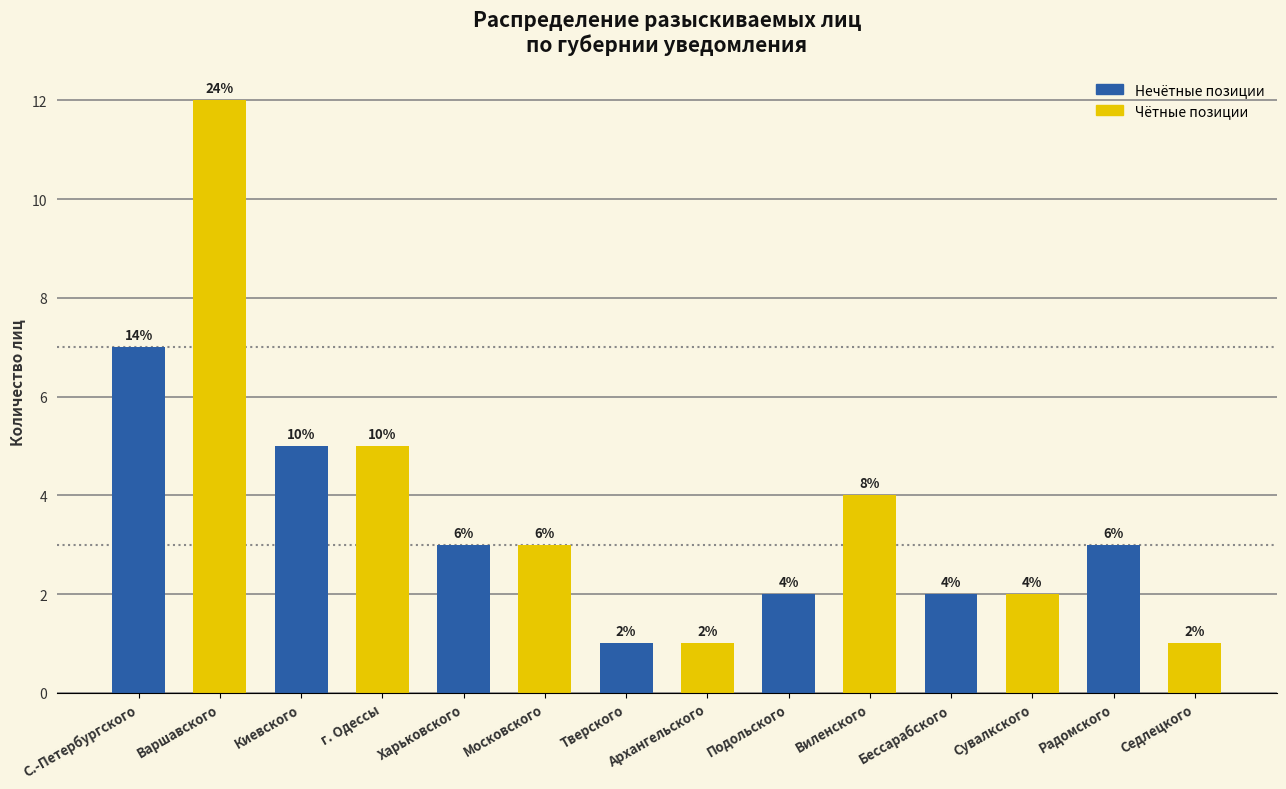

Which has a higher value, Виленского or Бессарабского?

Виленского